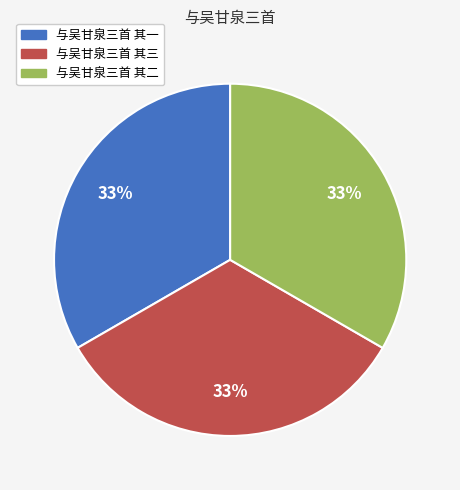

The 与吴甘泉三首 其二 slice represents 39% of the pie. True or false?

False